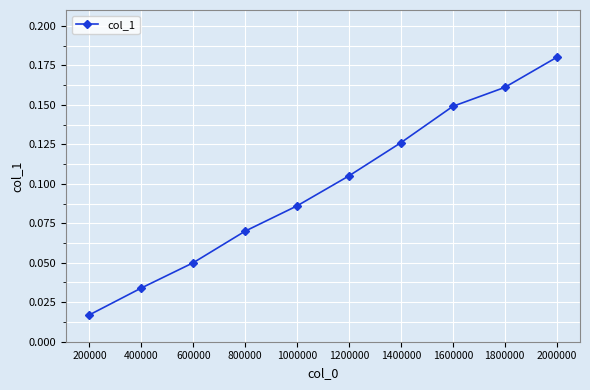

The value at 800000 is 0.0. True or false?

False